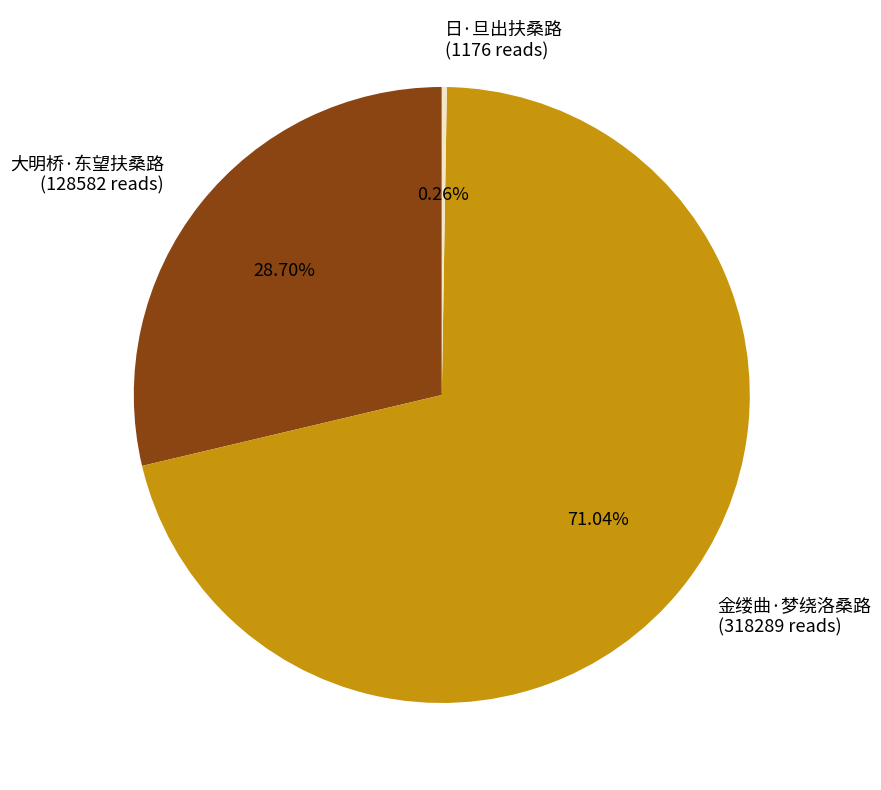

What is the majority slice?

金缕曲·梦绕洛桑路